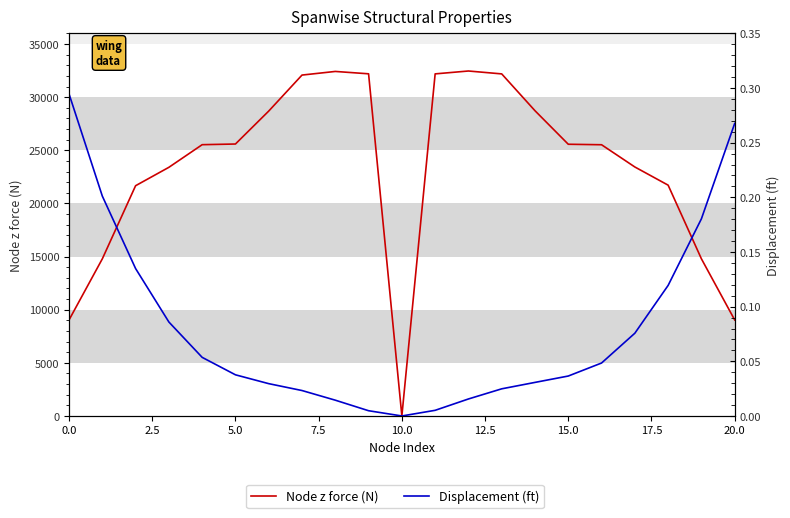

What is the label of the 11th point from the left?

10